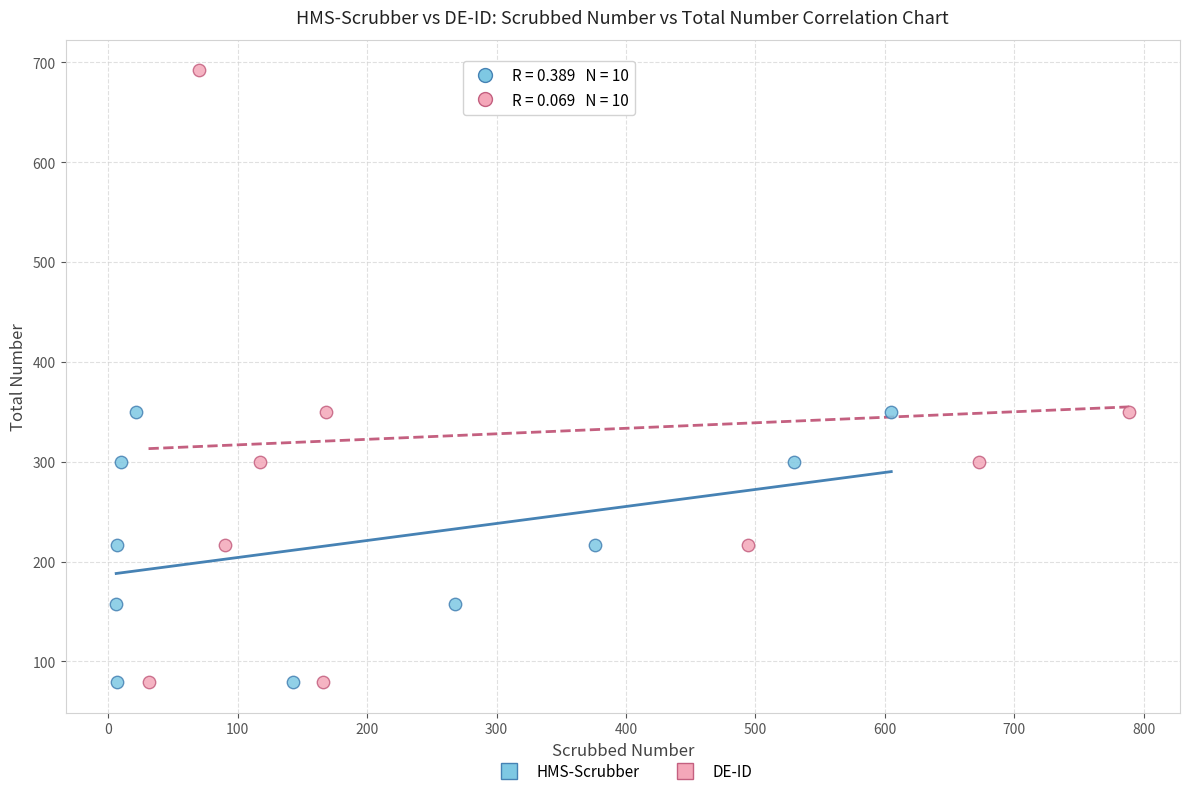

Which series reaches the maximum Y coordinate?

DE-ID